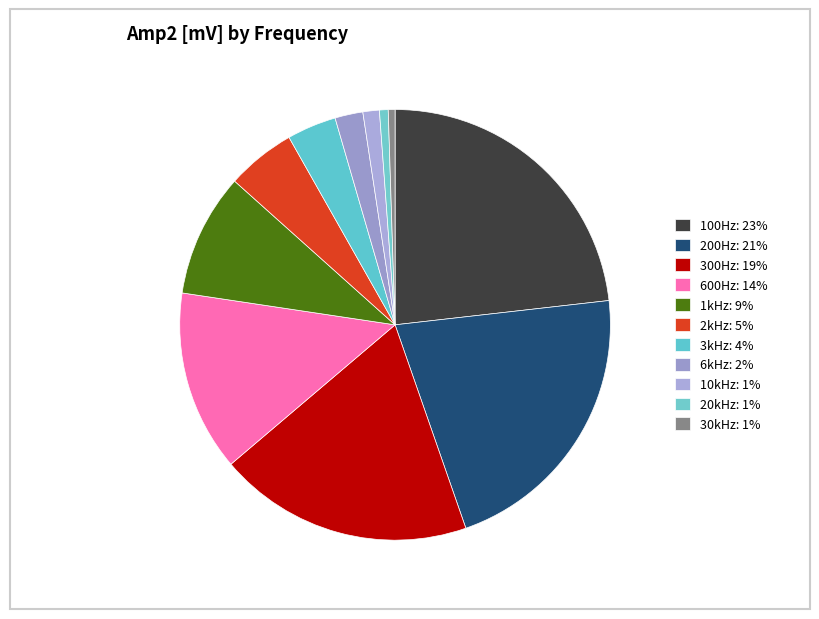

What percentage is the 20kHz slice, to the nearest percent?

1%